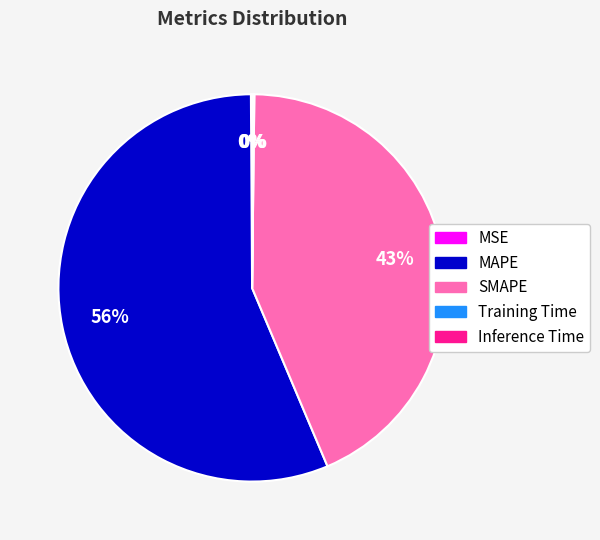

The SMAPE slice represents 31% of the pie. True or false?

False